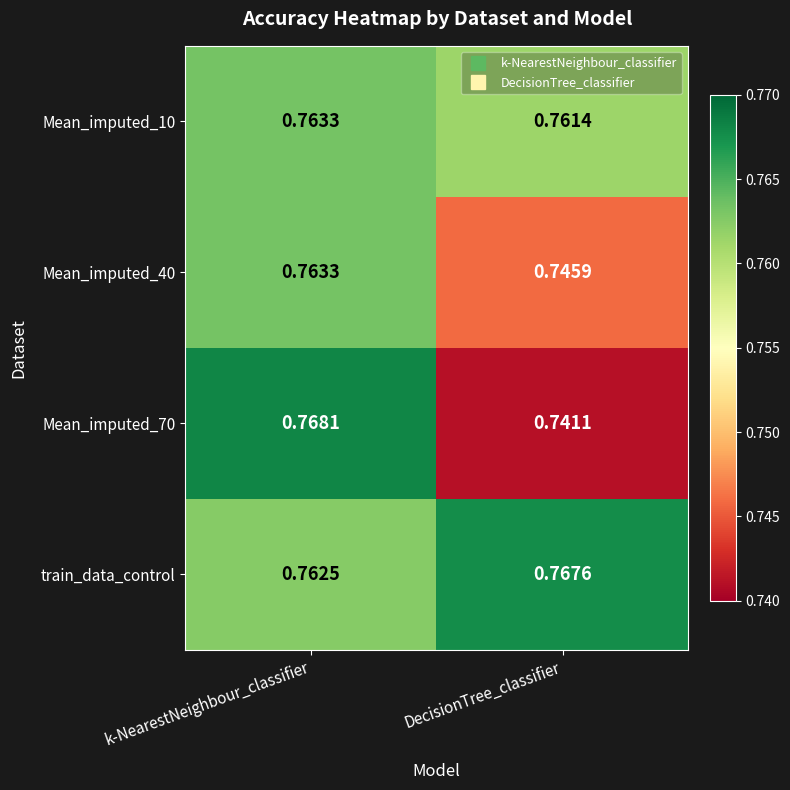

Where is Mean_imputed_10 nearest to the value 0?

DecisionTree_classifier